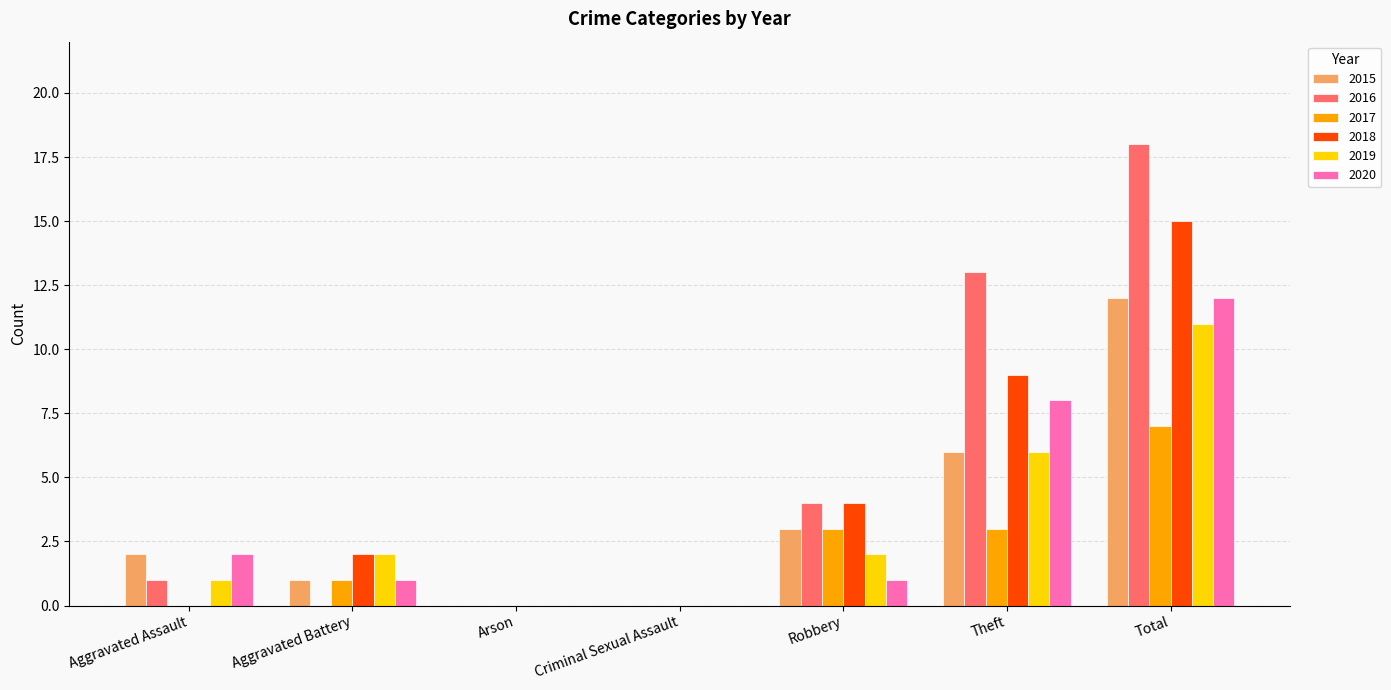

Does the chart contain stacked bars?

No